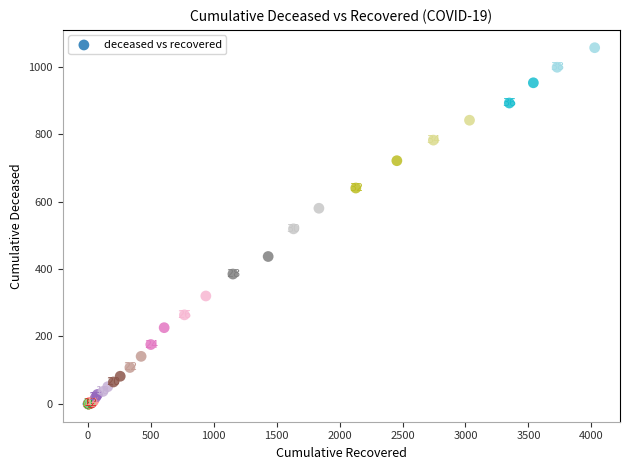

What Y value in the scatter plot is closest to 528?

519